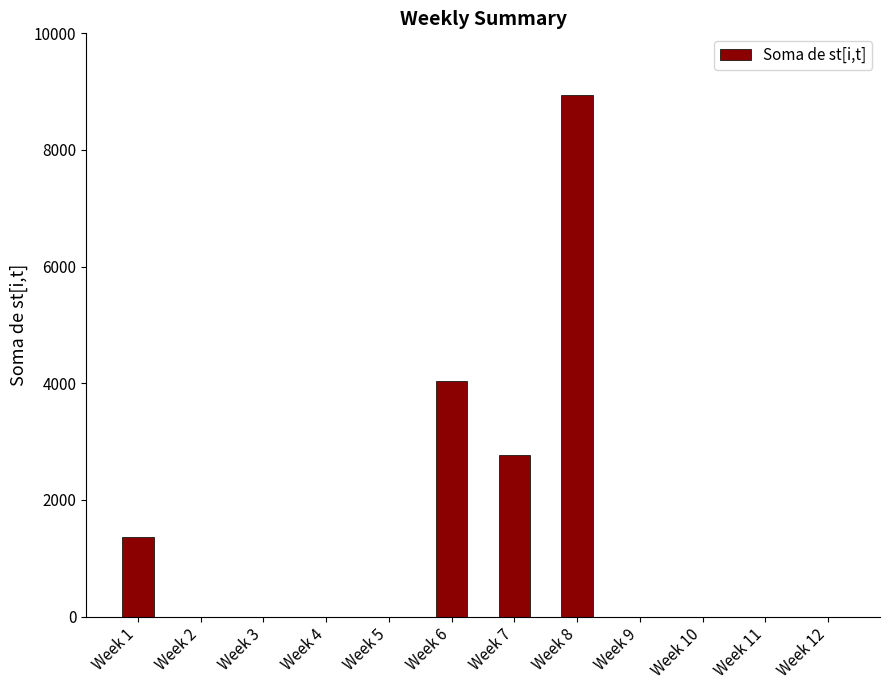

How many data points are above 0?

4